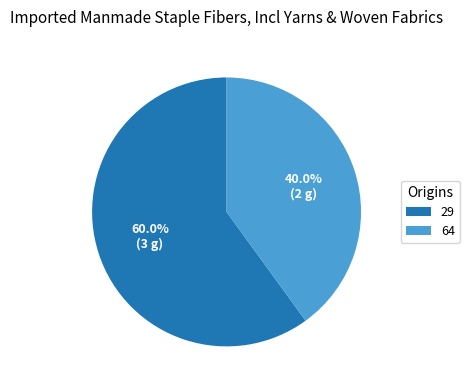

Rank the categories by value from highest to lowest.

29, 64